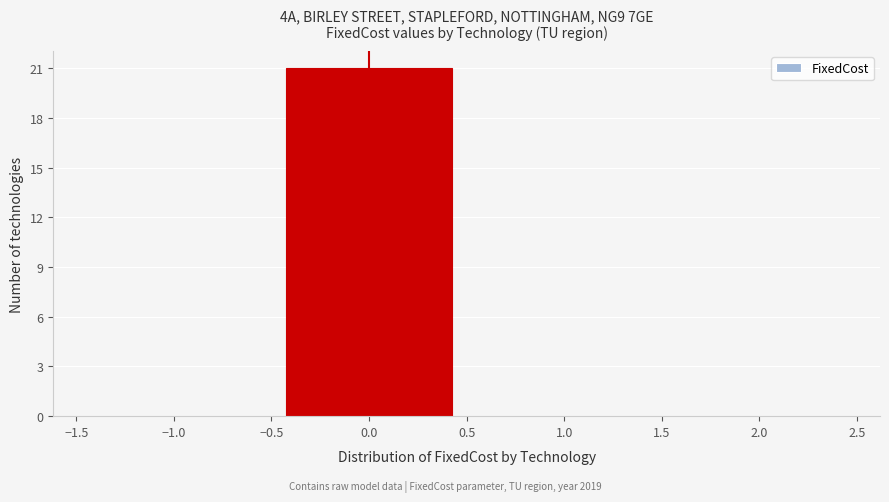

Reading left to right, list all the values displayed in this chart.

−1.0=0	0.0=21	1.0=0	2.0=0